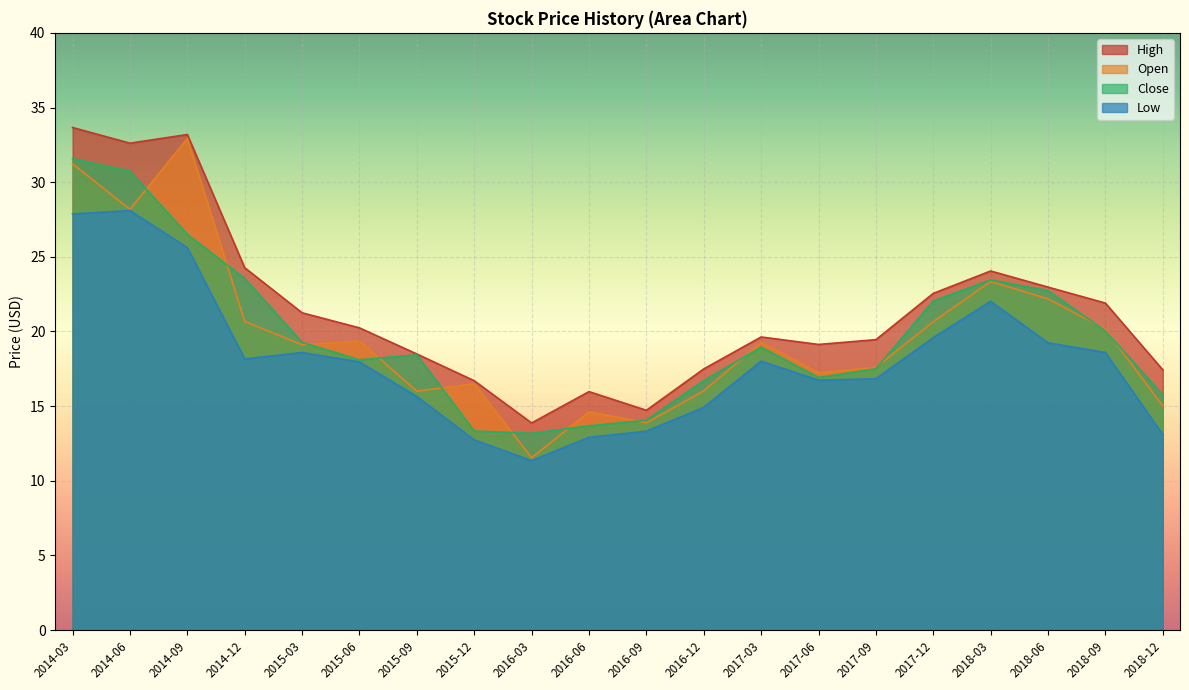

What are all the series names shown in the legend?

High, Open, Close, Low